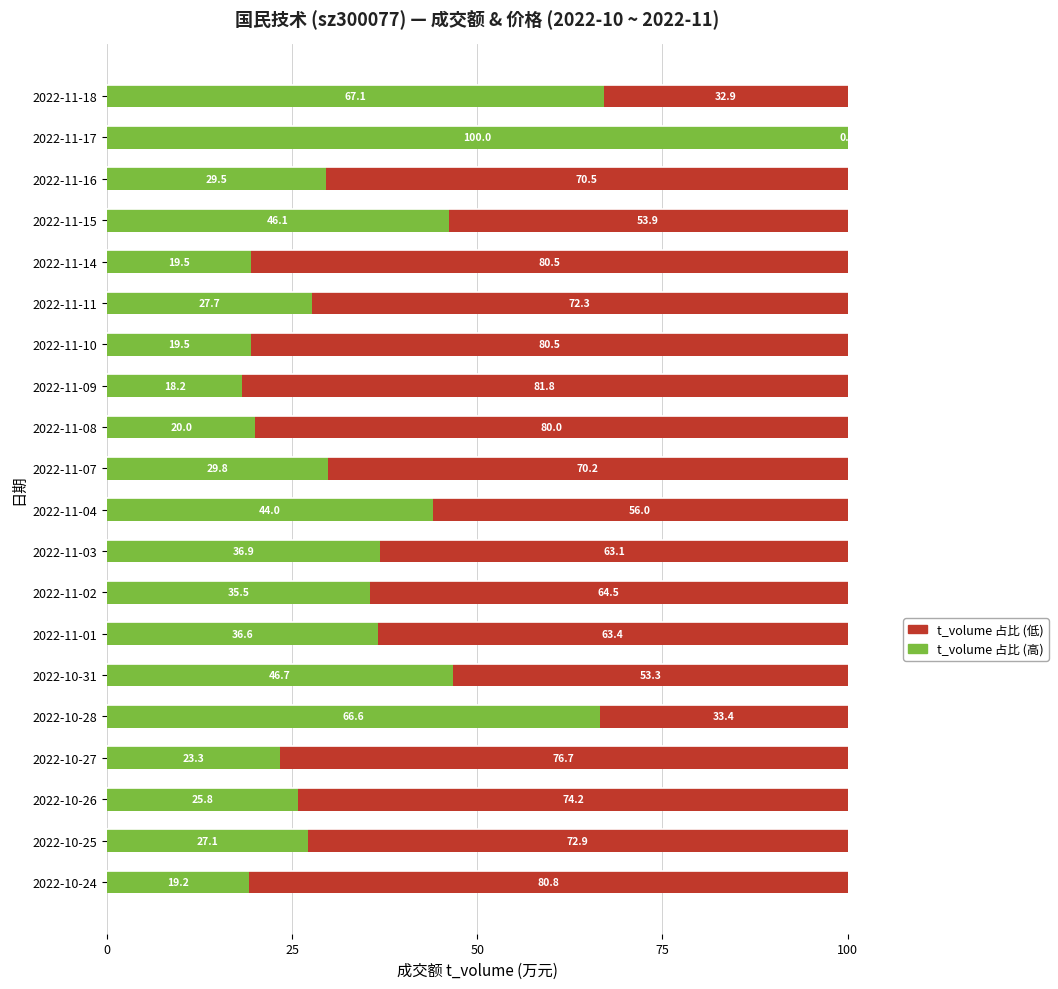

What is the total value across all series at 2022-11-01?

100.0